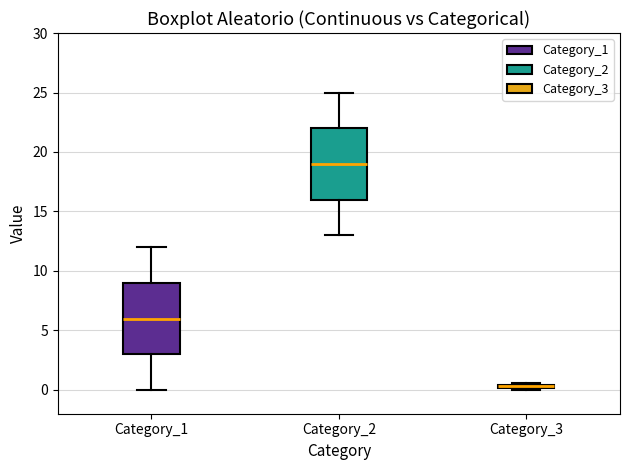

Where is the upper edge of the box for Category_3 on the y-axis? The values are not printed on the chart, so give them approximately, as read against the axis.

0.5